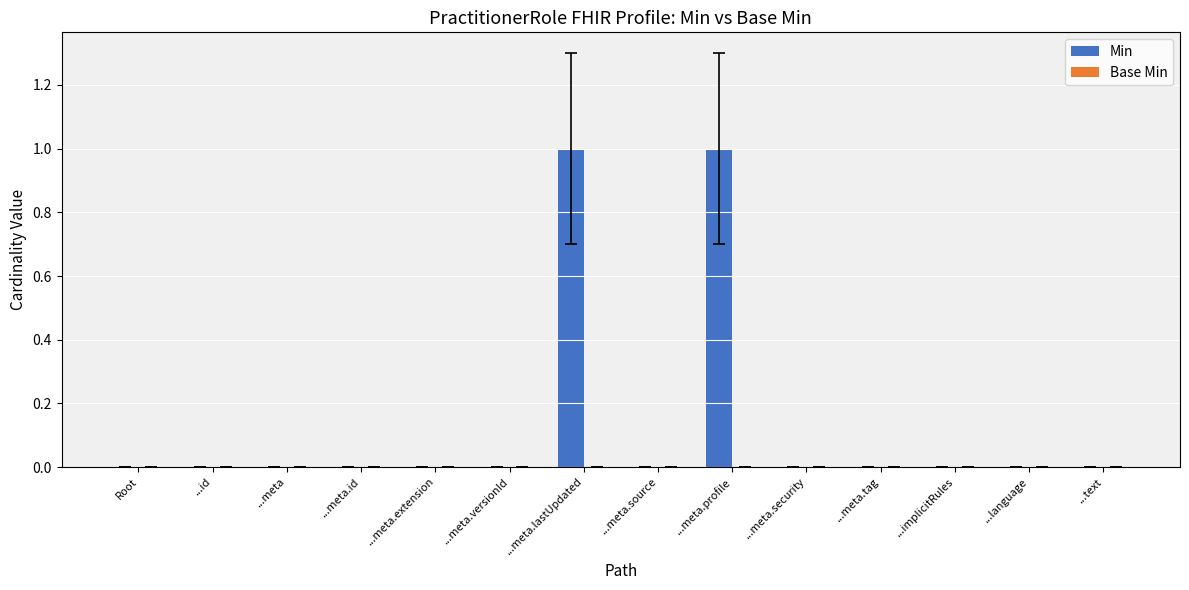

The chart shows a value of 1 at ...meta.lastUpdated. True or false?

True